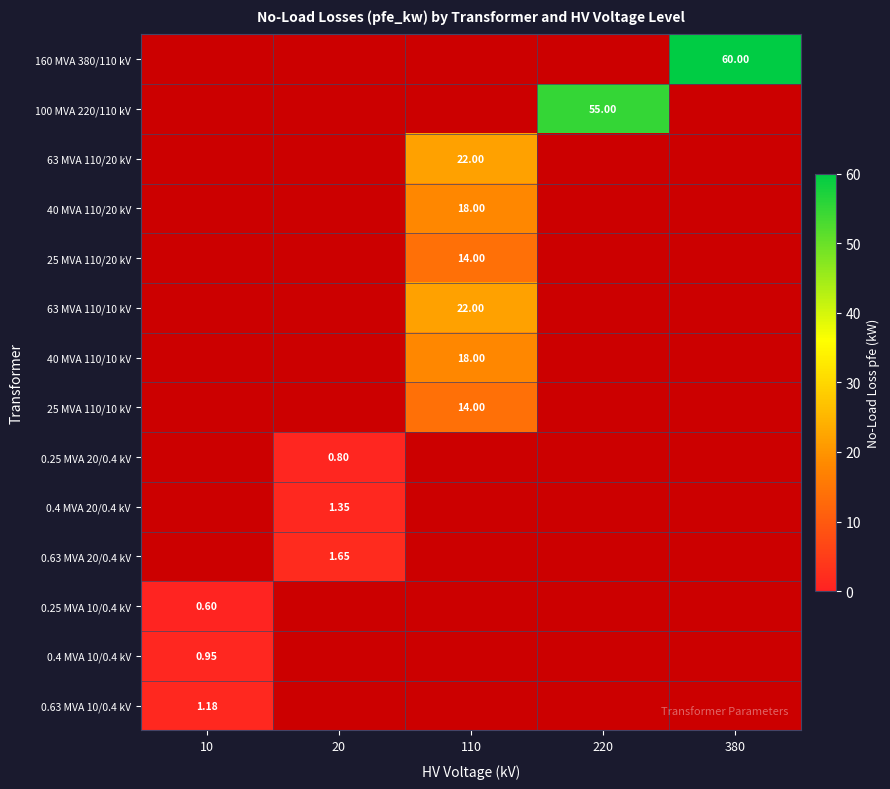

True or false: 100 MVA 220/110 kV has a value of 0.0 at 10.

True